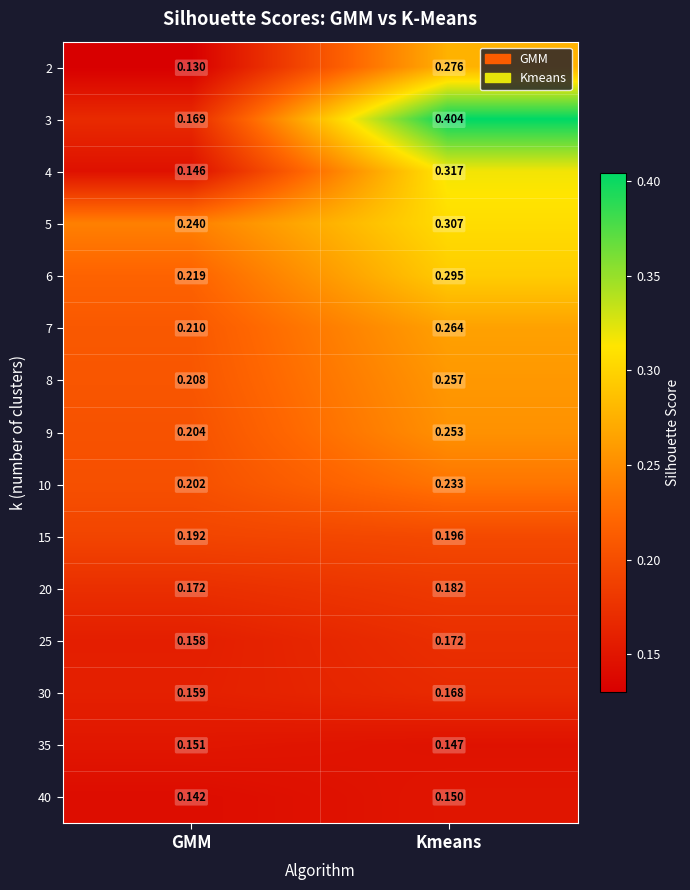

Which series has the largest range (max minus min)?

3